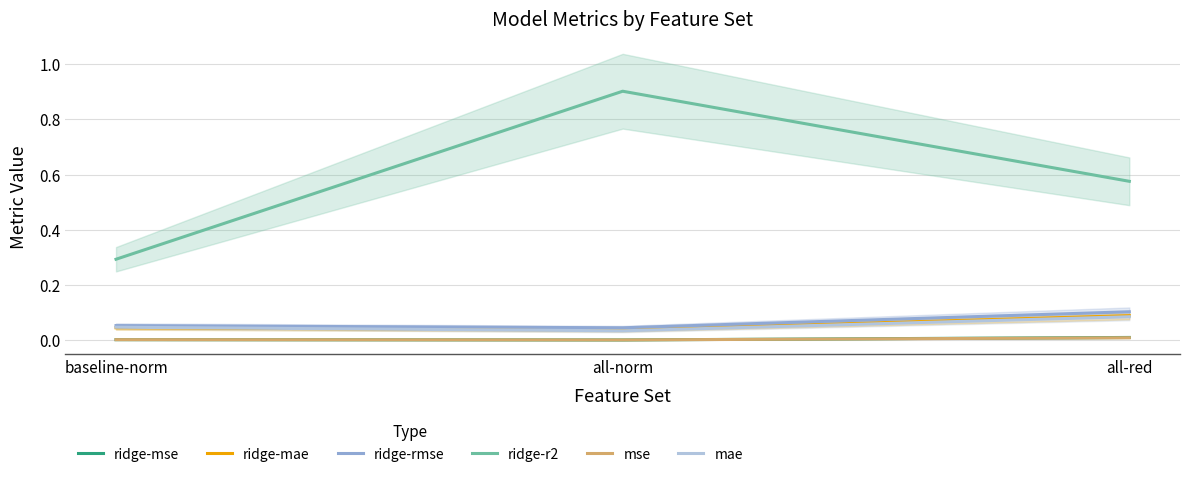

Is it true that ridge-rmse equals 0.0 at all-red?

False